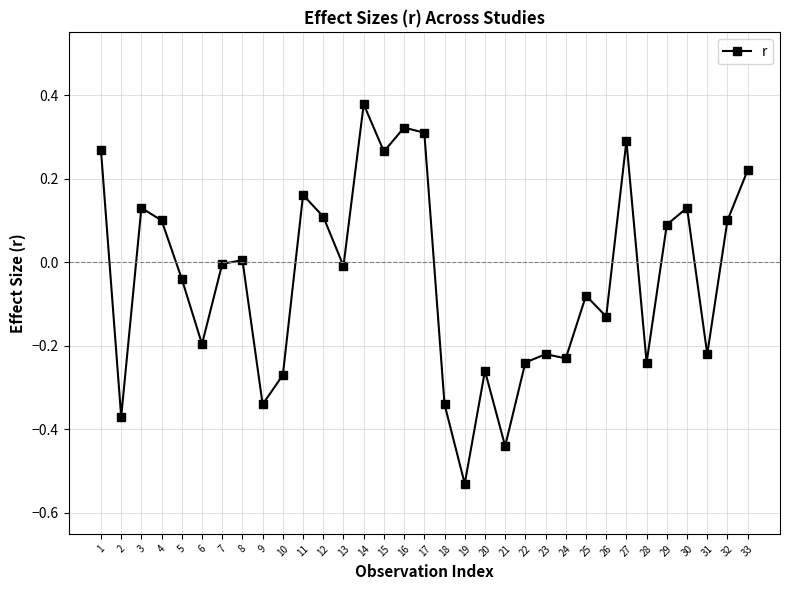

How many points are higher than both their immediate neighbors (excluding endpoints)?

10